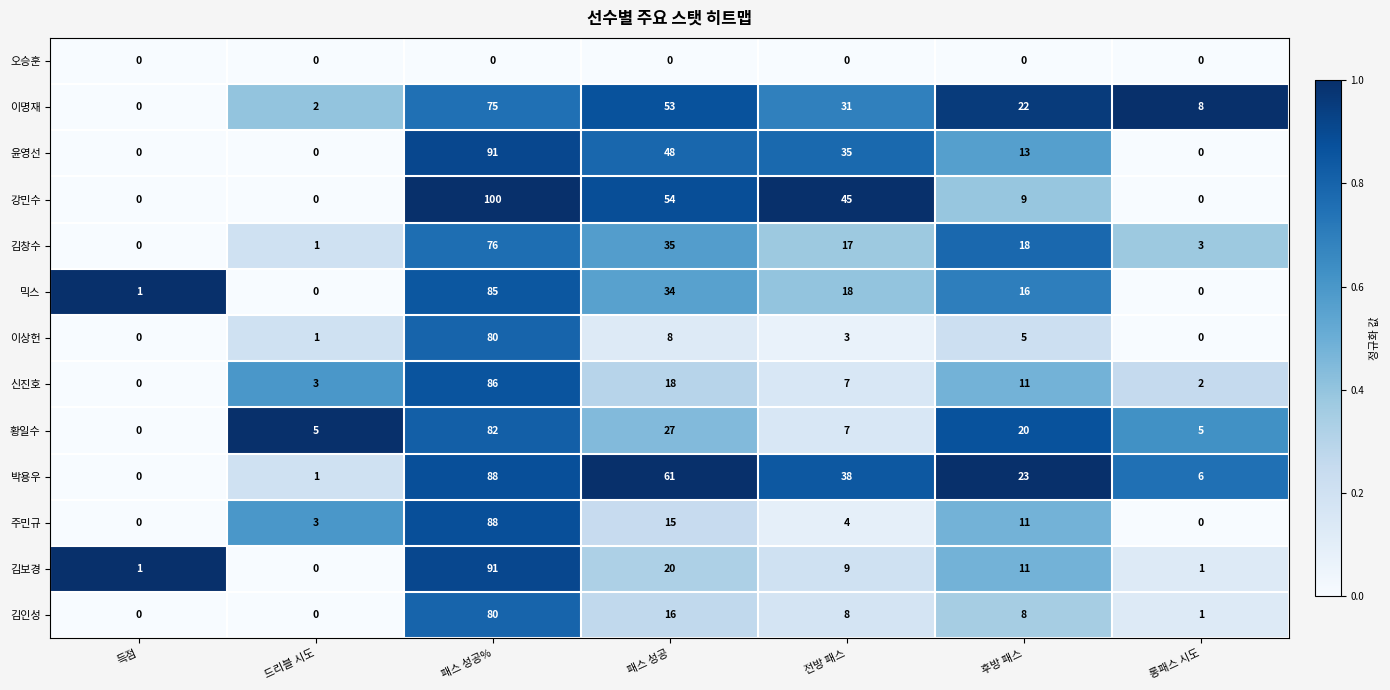

What is the total value across all series at 패스 성공?

389